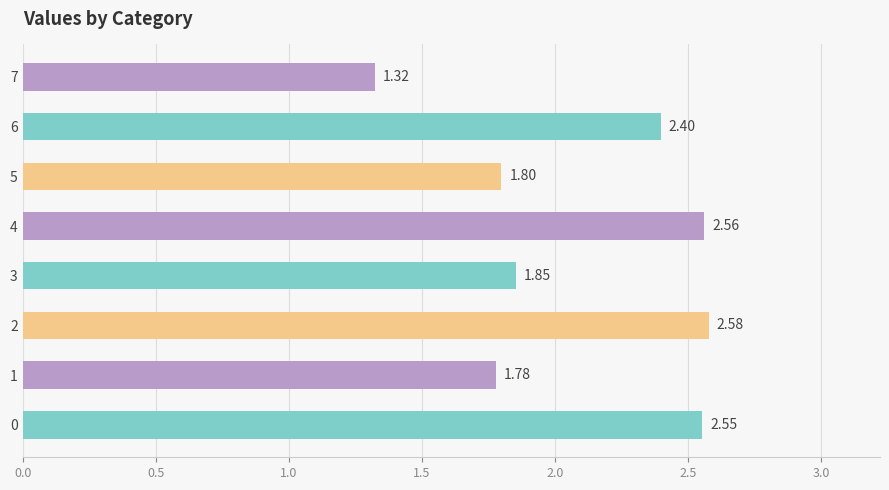

List the labels in order of value, smallest first.

7, 1, 5, 3, 6, 0, 4, 2